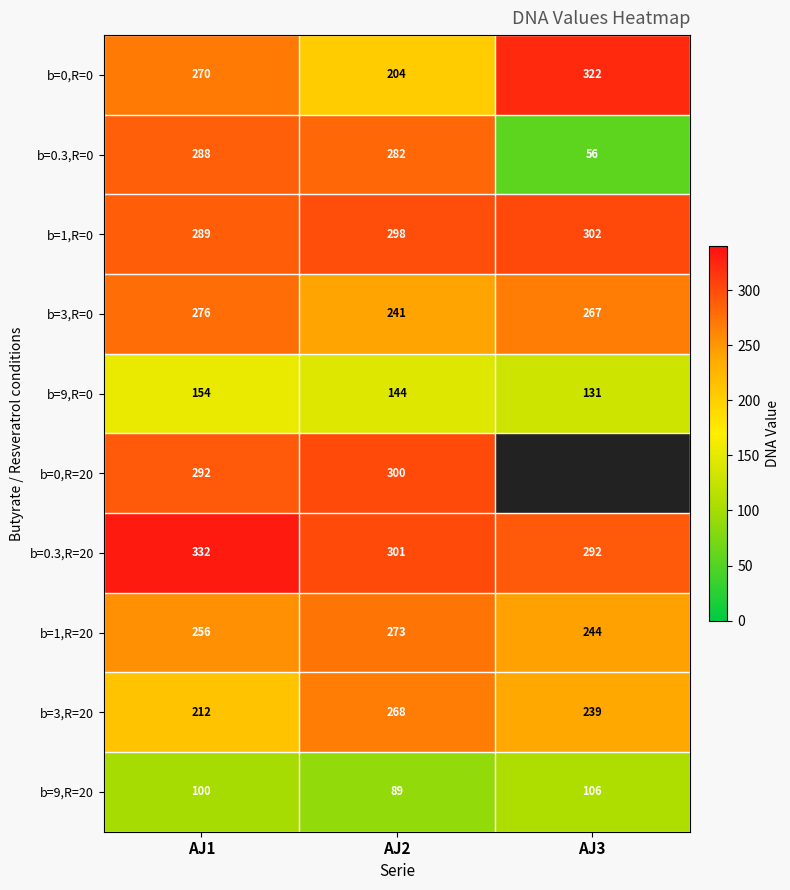

Is the value of b=0,R=0 at AJ2 greater than the value of b=9,R=0 at AJ2?

Yes